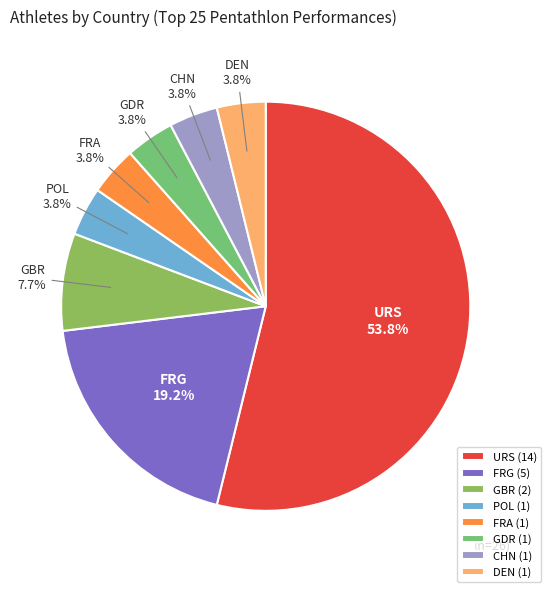

What is the ratio of the value at CHN to the value at GBR?

0.5